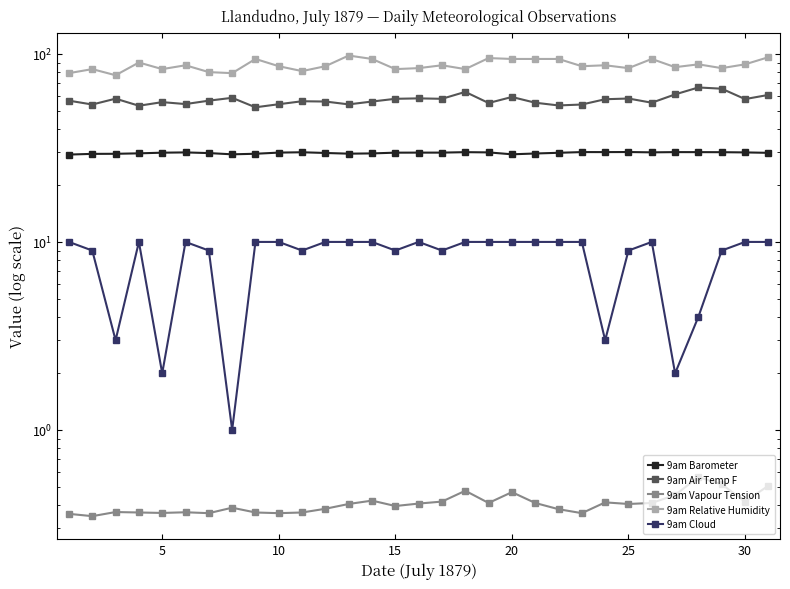

Which series has the widest spread of values?

9am Relative Humidity